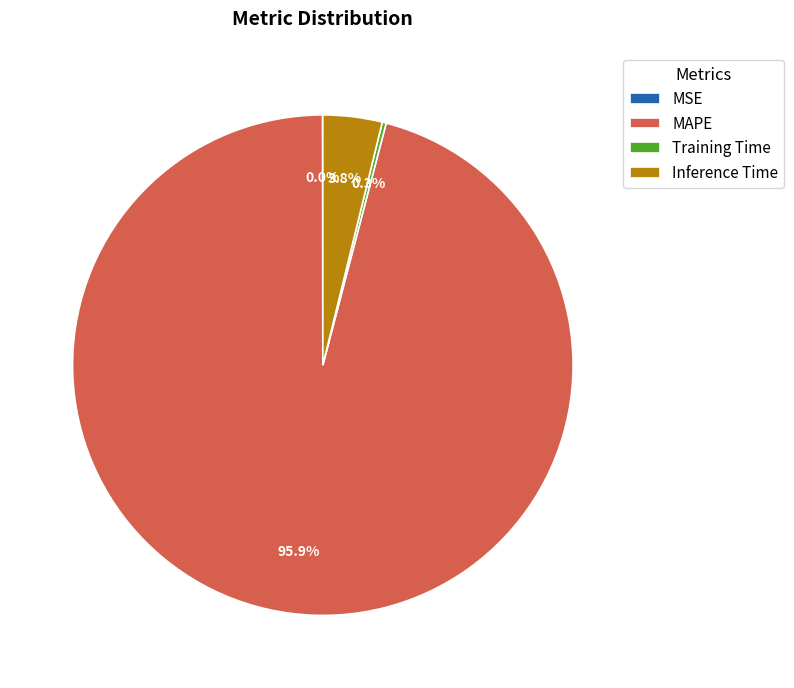

Is MAPE the majority of the pie?

Yes